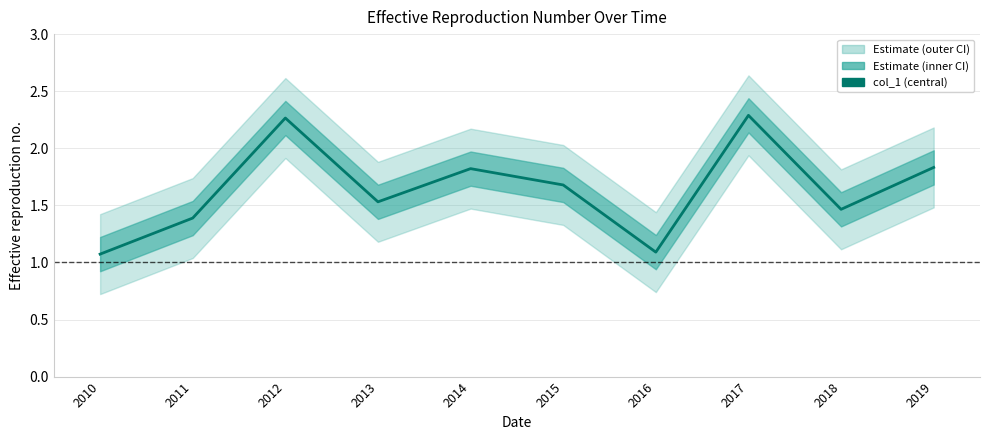

What is the smallest value displayed?

1.1